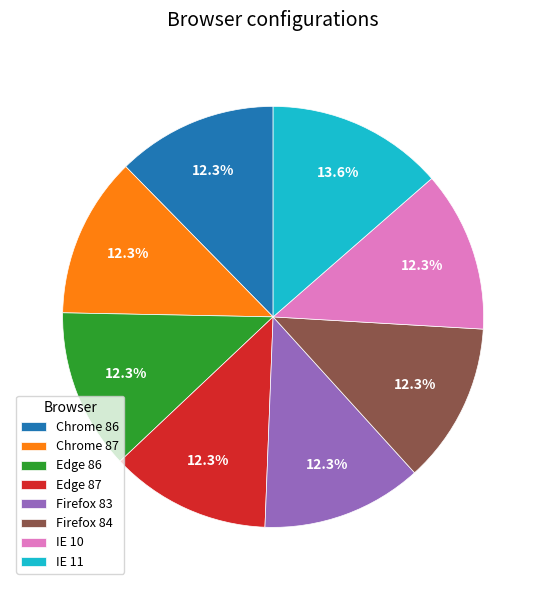

To the nearest percent, what portion does Firefox 83 represent?

12%